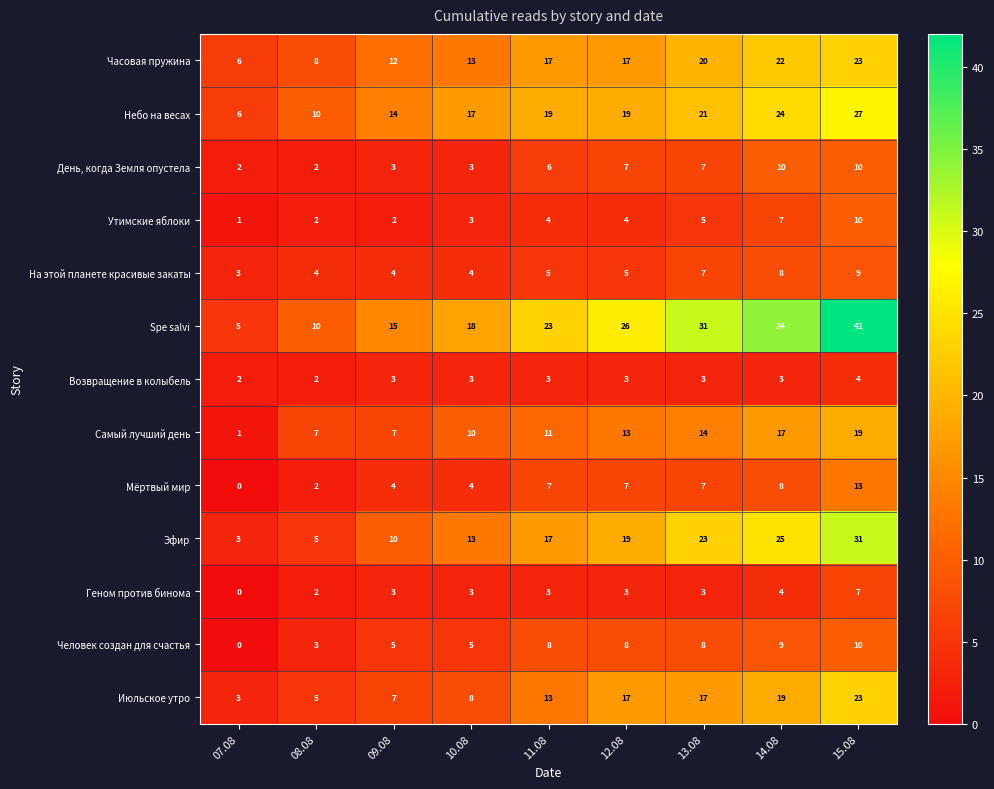

What is the maximum value for Июльское утро?

23